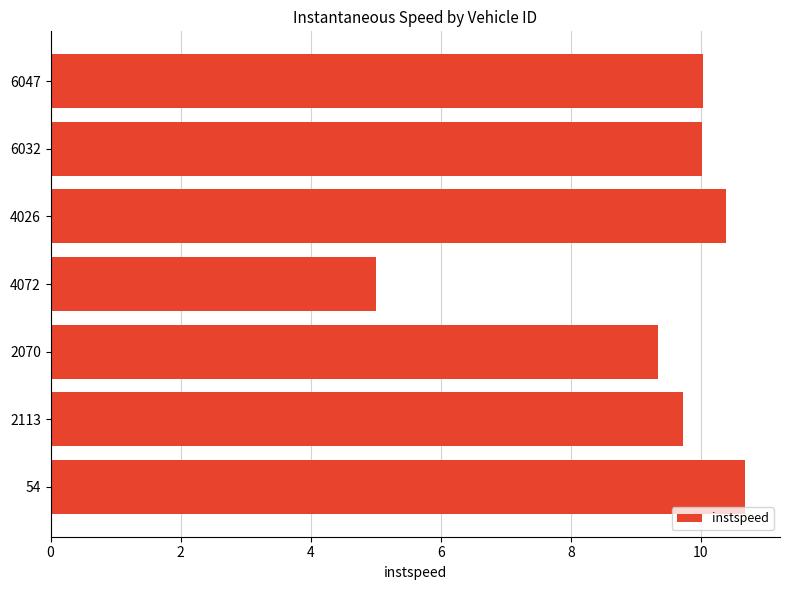

Between 54 and 4072, which is larger?

54